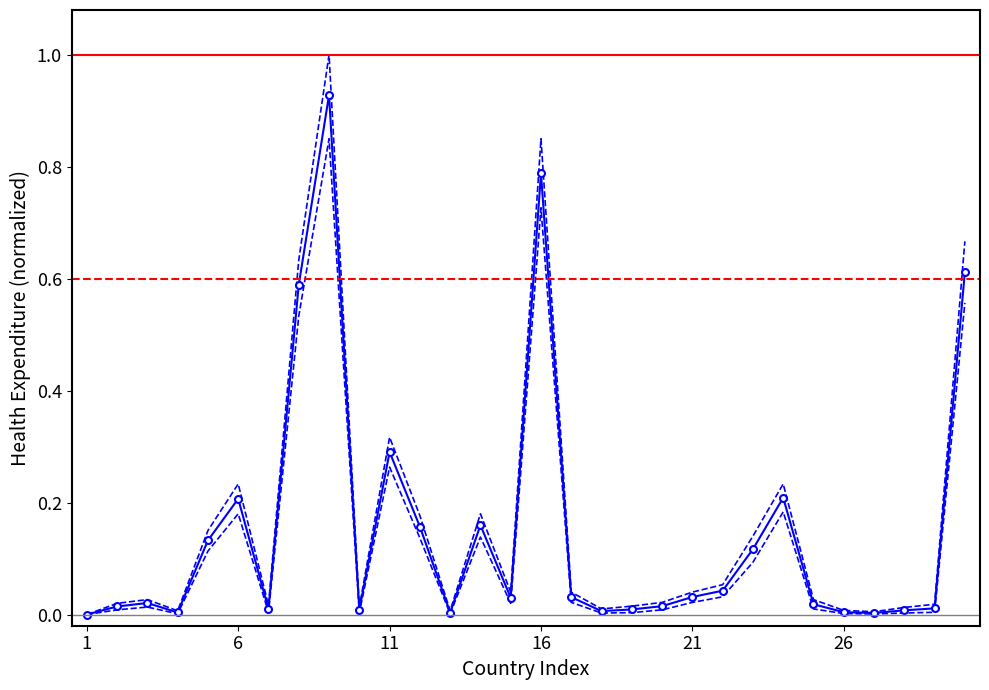

Between 29 and 8, which is larger?

8